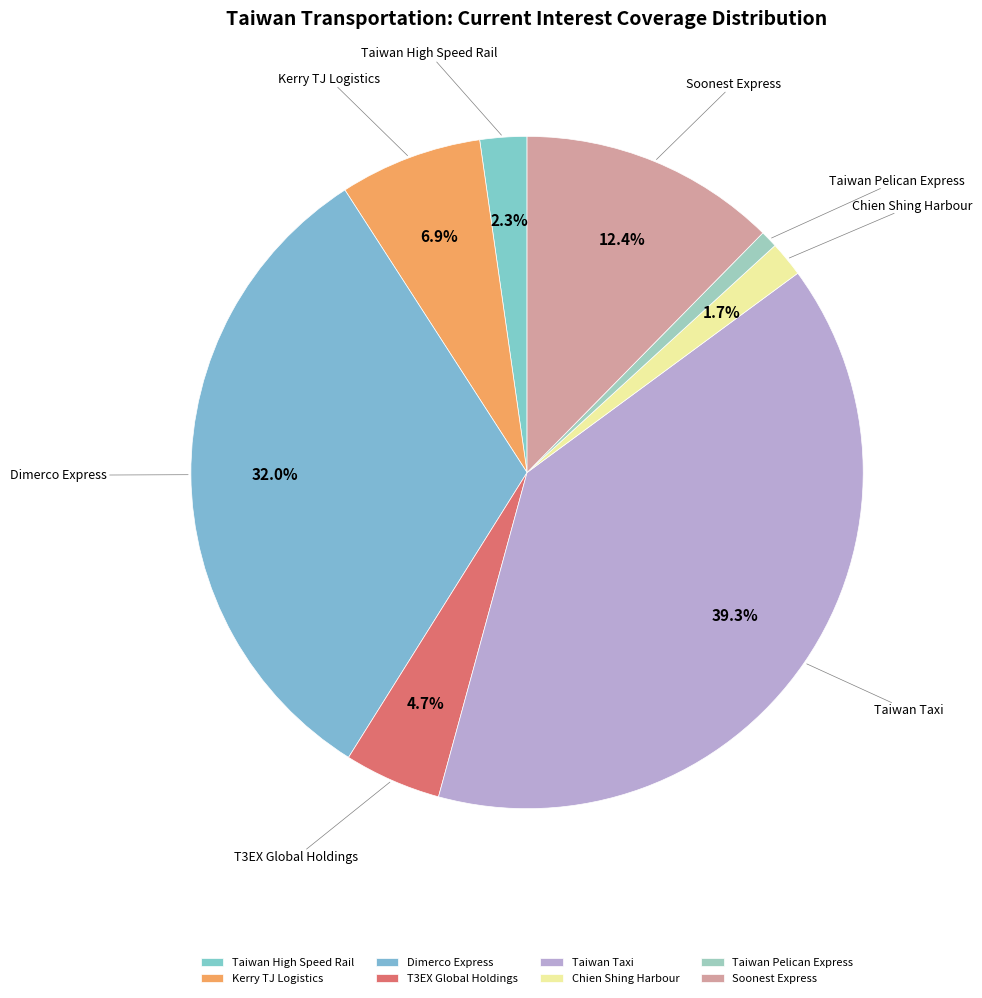

To the nearest percent, what percentage of the pie is Taiwan Taxi?

39%